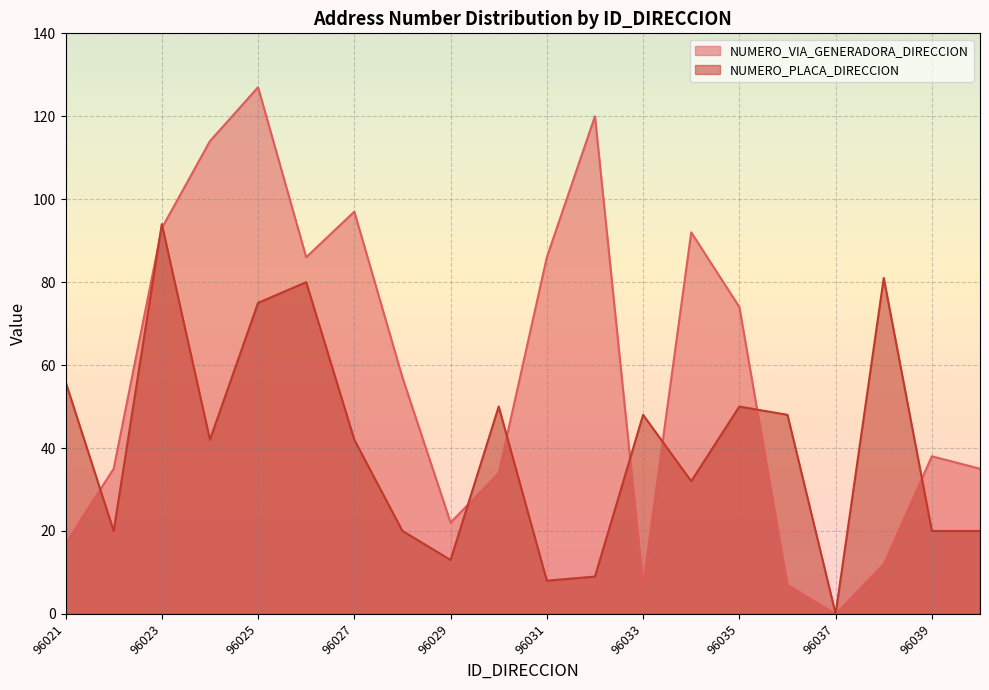

Which label corresponds to the smallest value in the chart?

96037